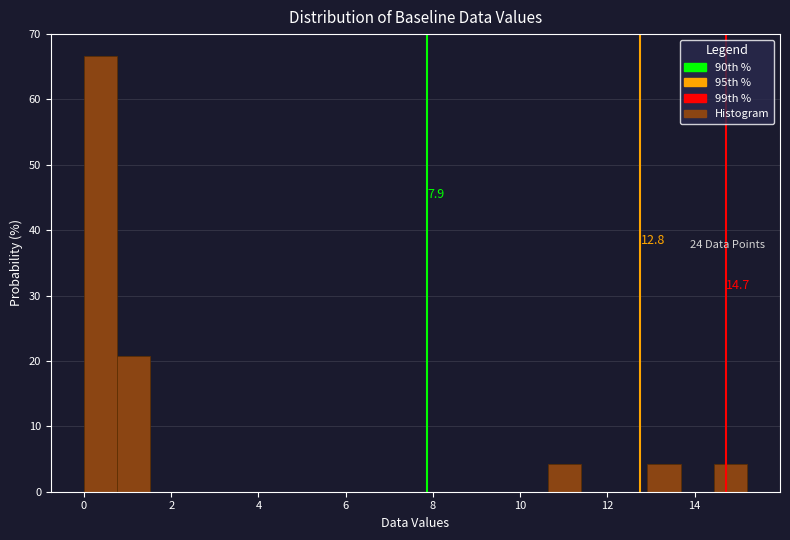

Read against the x-axis, roughly where is the centre of the tallest bar?

0.4